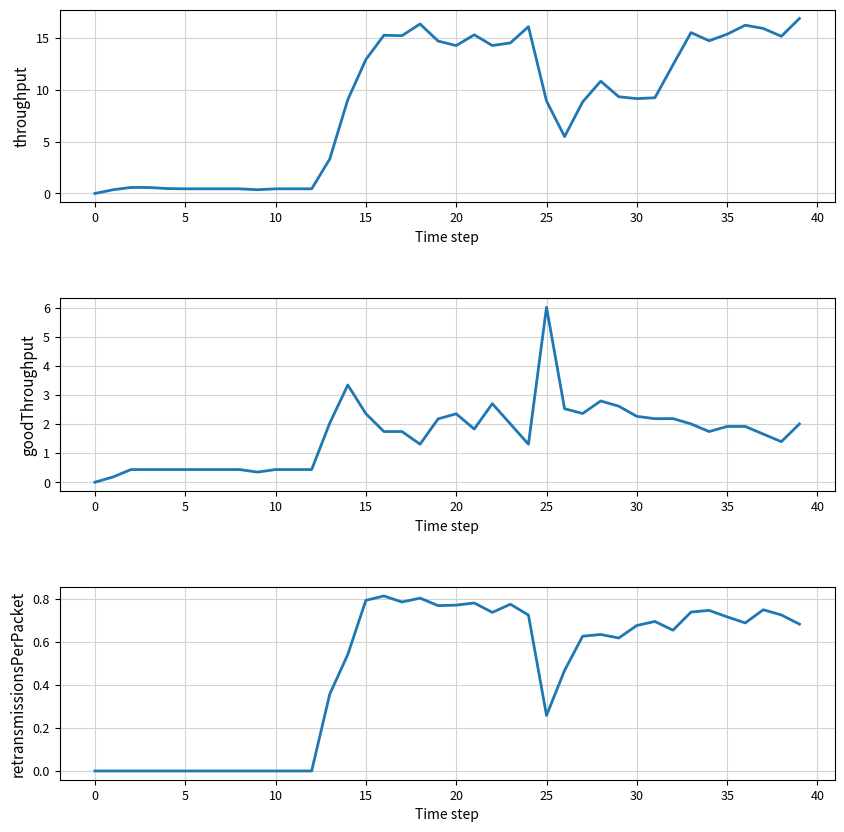

At how many categories does at least one series exceed 12?

18